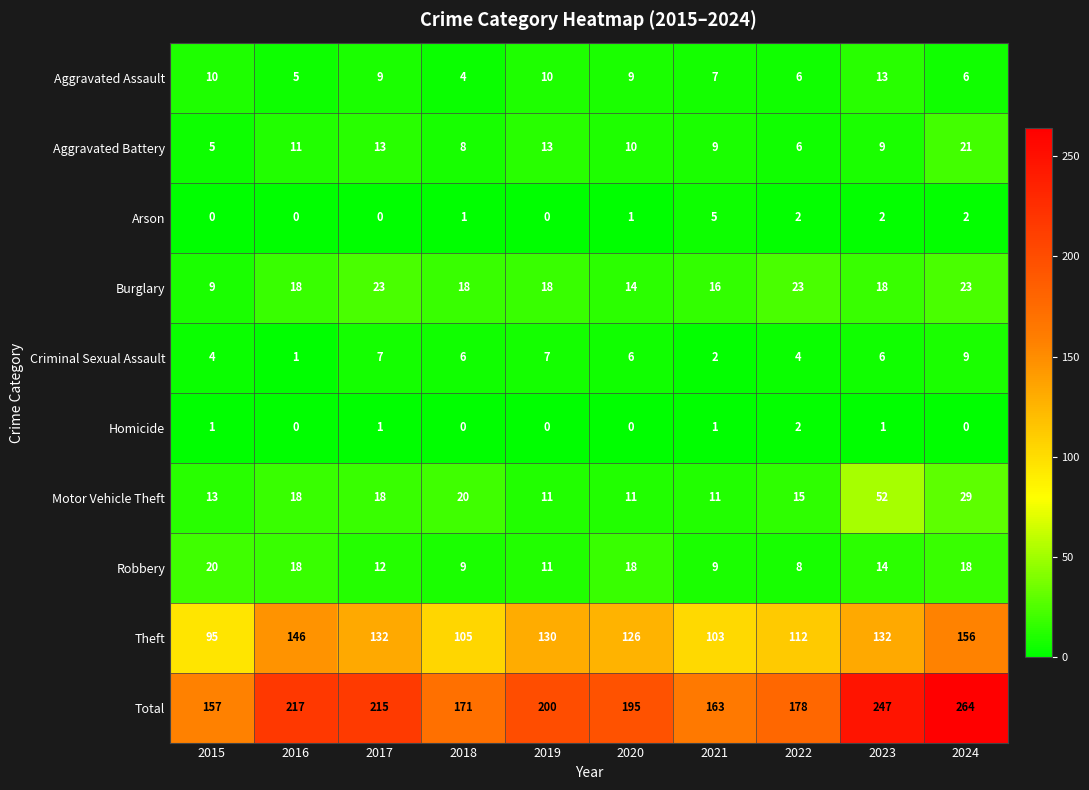

Between 2017 and 2019, which series saw the biggest shift?

Total